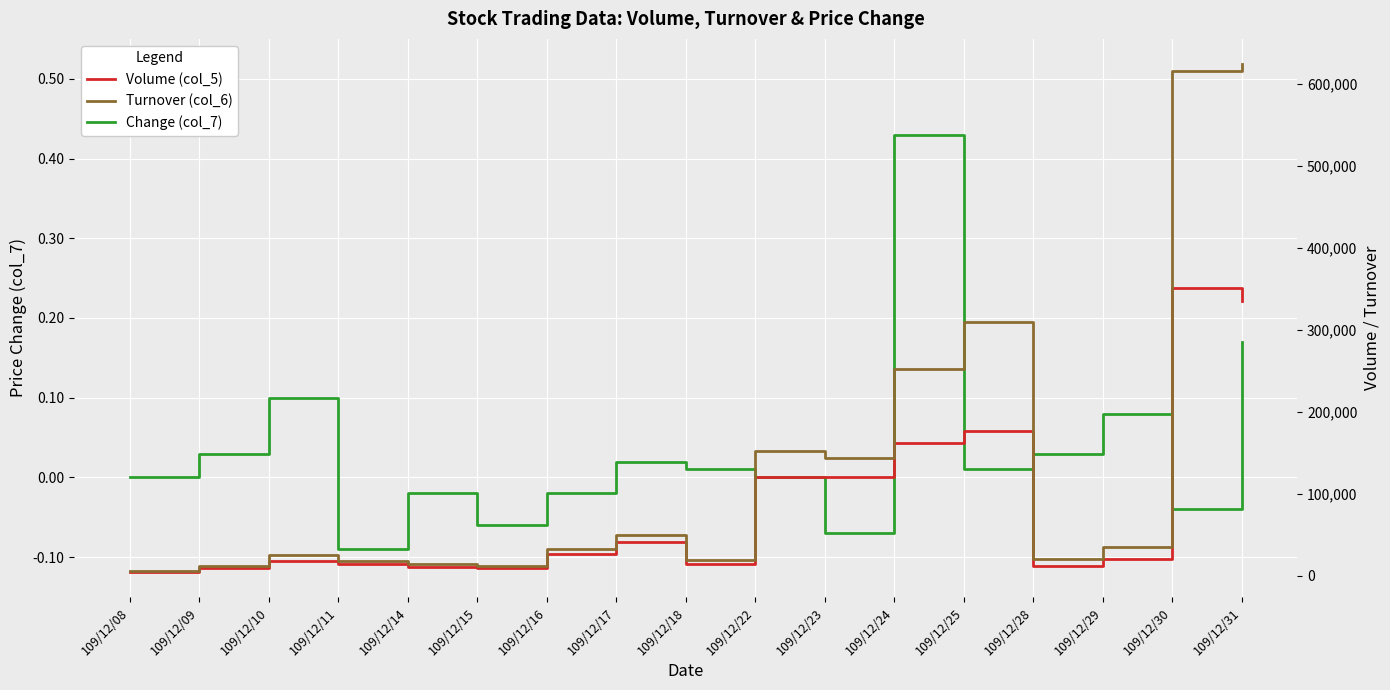

Is it true that Volume (col_5) equals 28744.6 at 109/12/29?

False